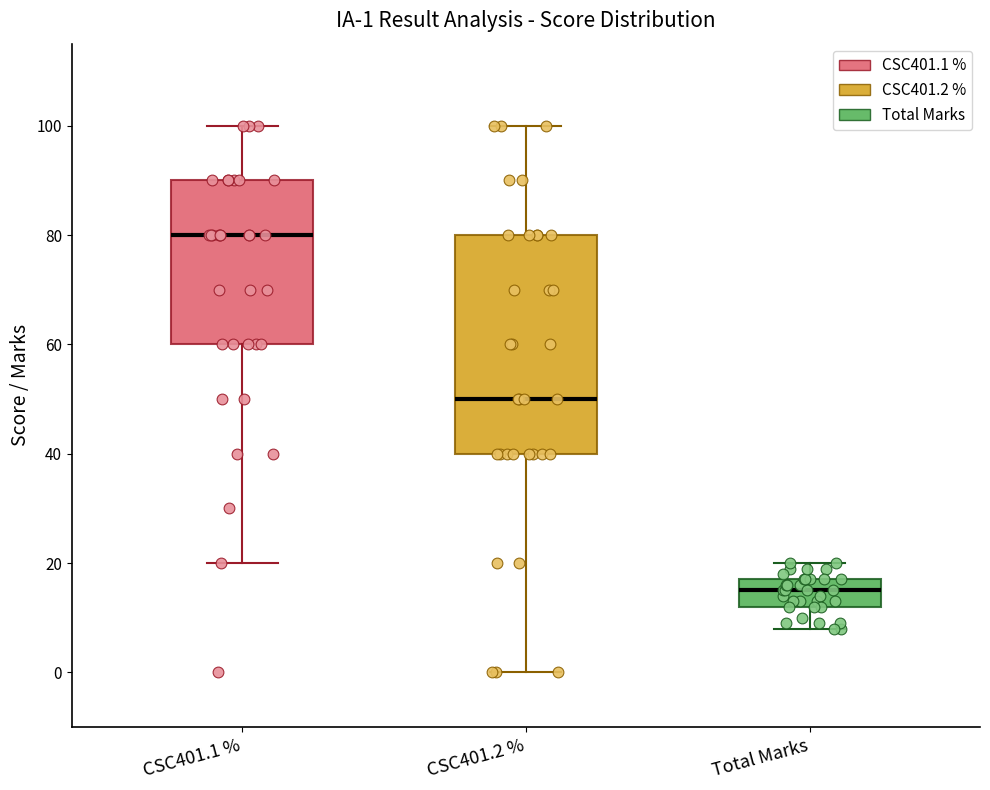

Which box is the tallest, from its lower edge to its upper edge?

CSC401.2 %